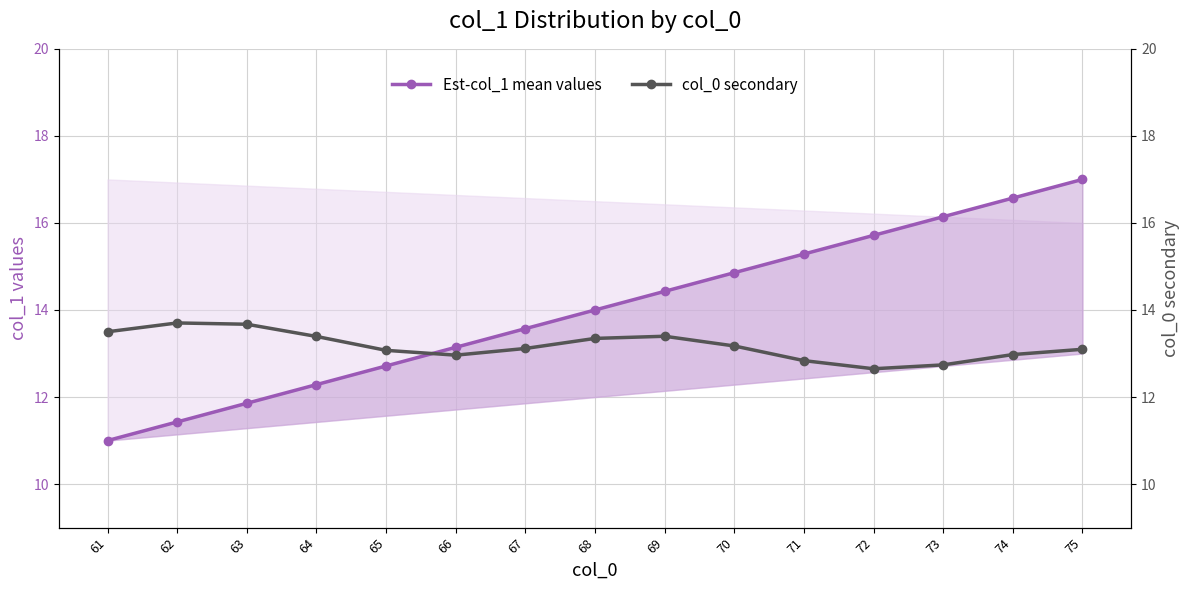

In col_0 secondary, how many points are lower than both neighbors (excluding endpoints)?

2